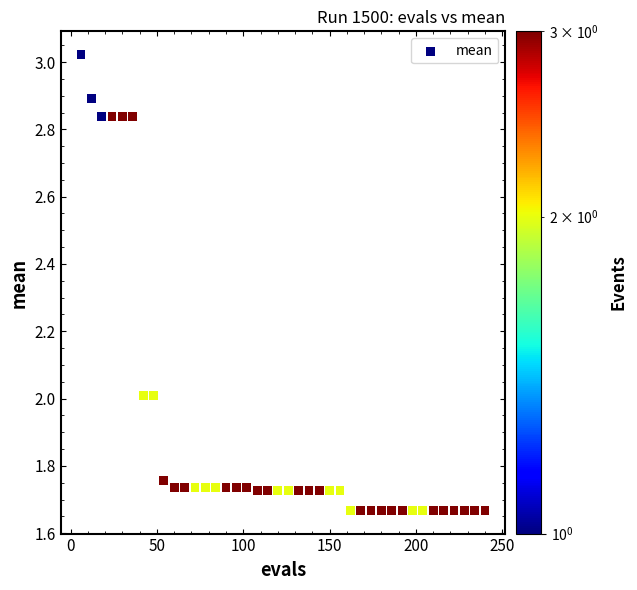

What is the range of Y values (max minus min)?

1.4